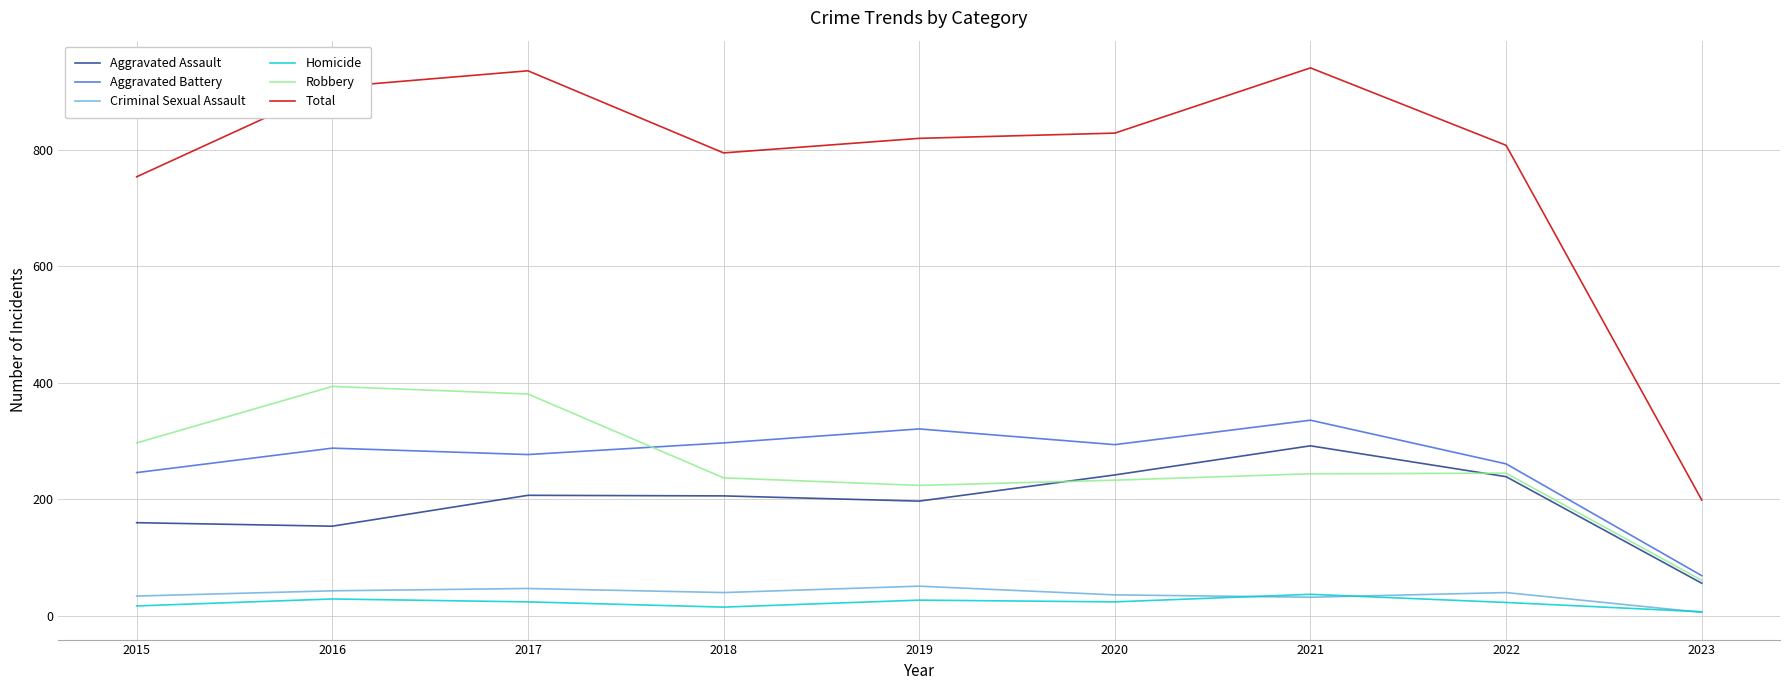

Is this an area chart (filled region under the line)?

No